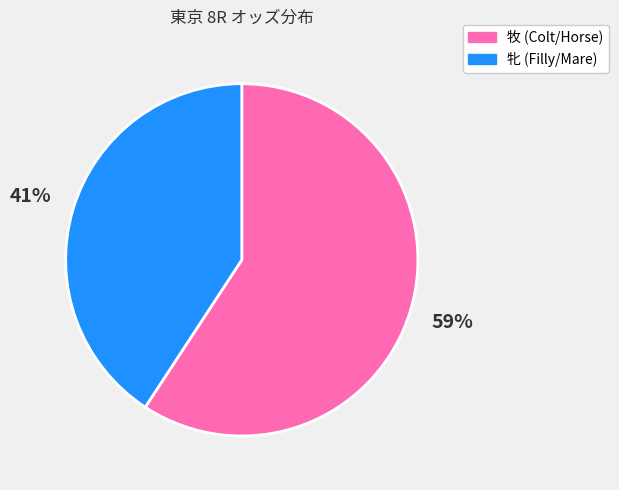

Does any single category account for the majority?

Yes